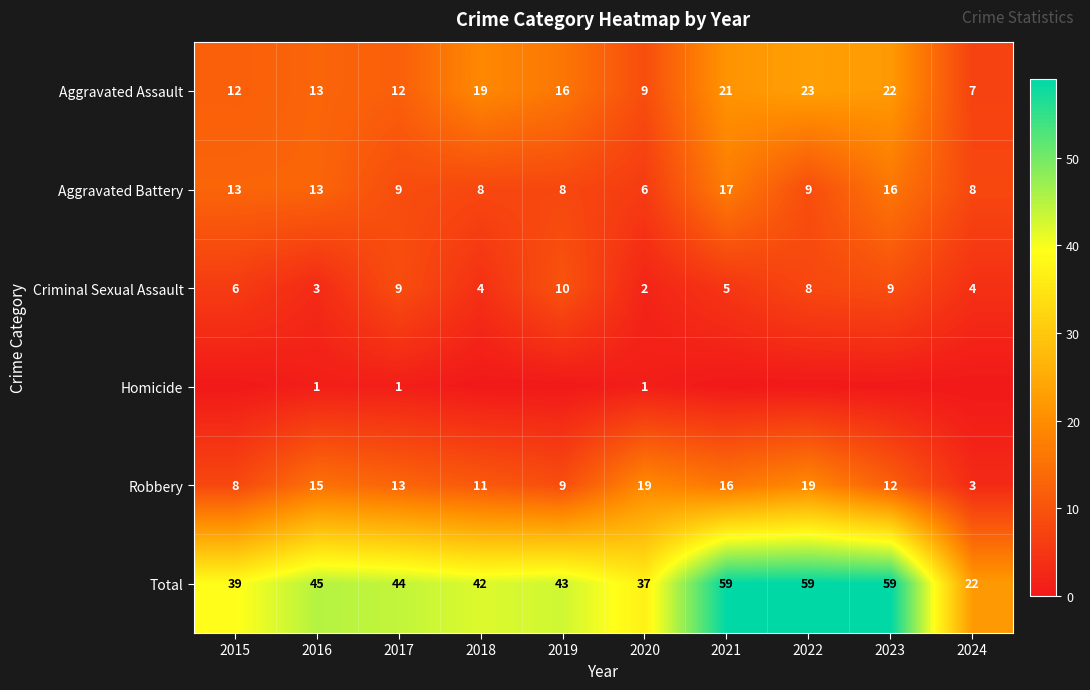

What is the difference between the second highest and minimum values in the Robbery series?

16